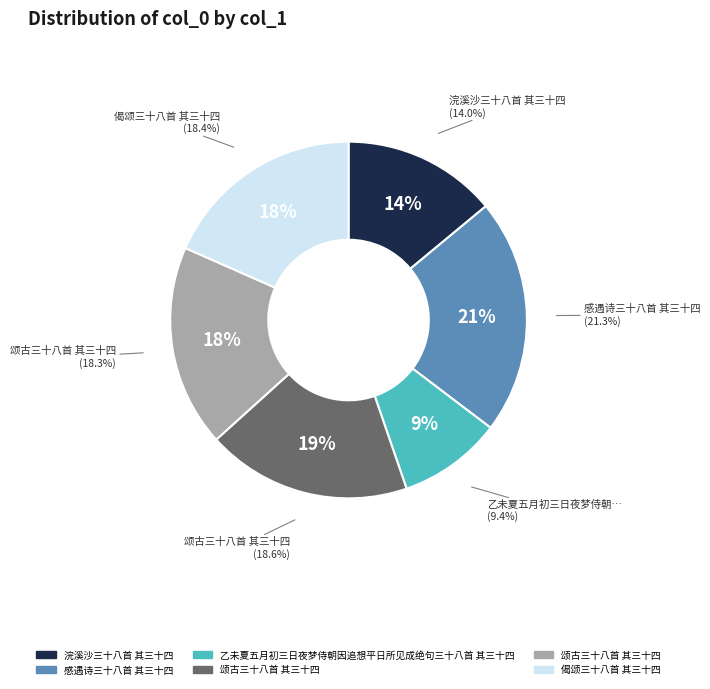

To the nearest percent, what is the average slice percentage?

17%